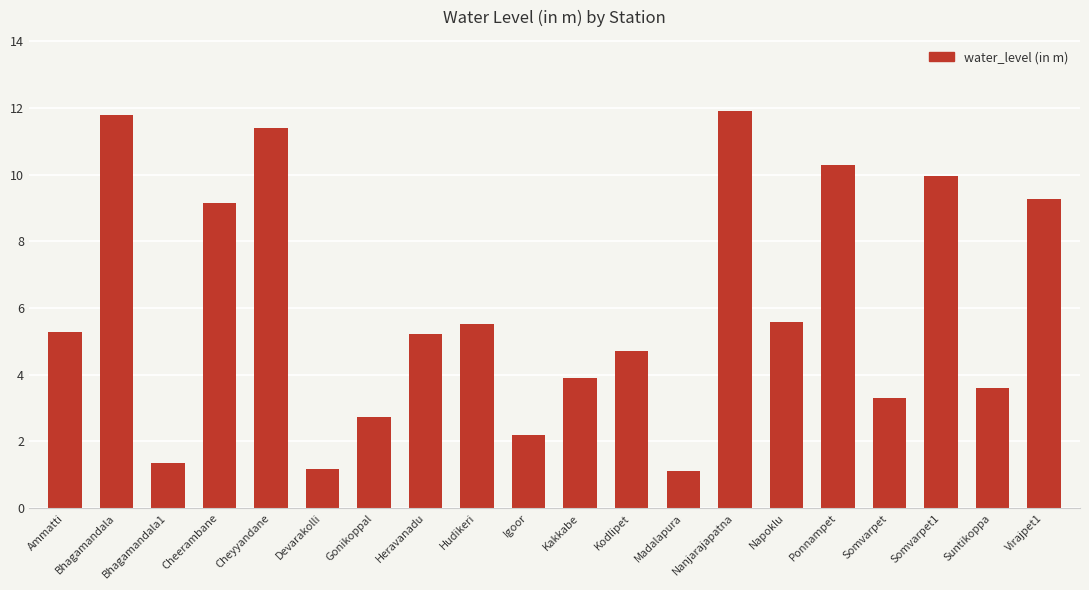

What is the smallest value displayed?

1.1